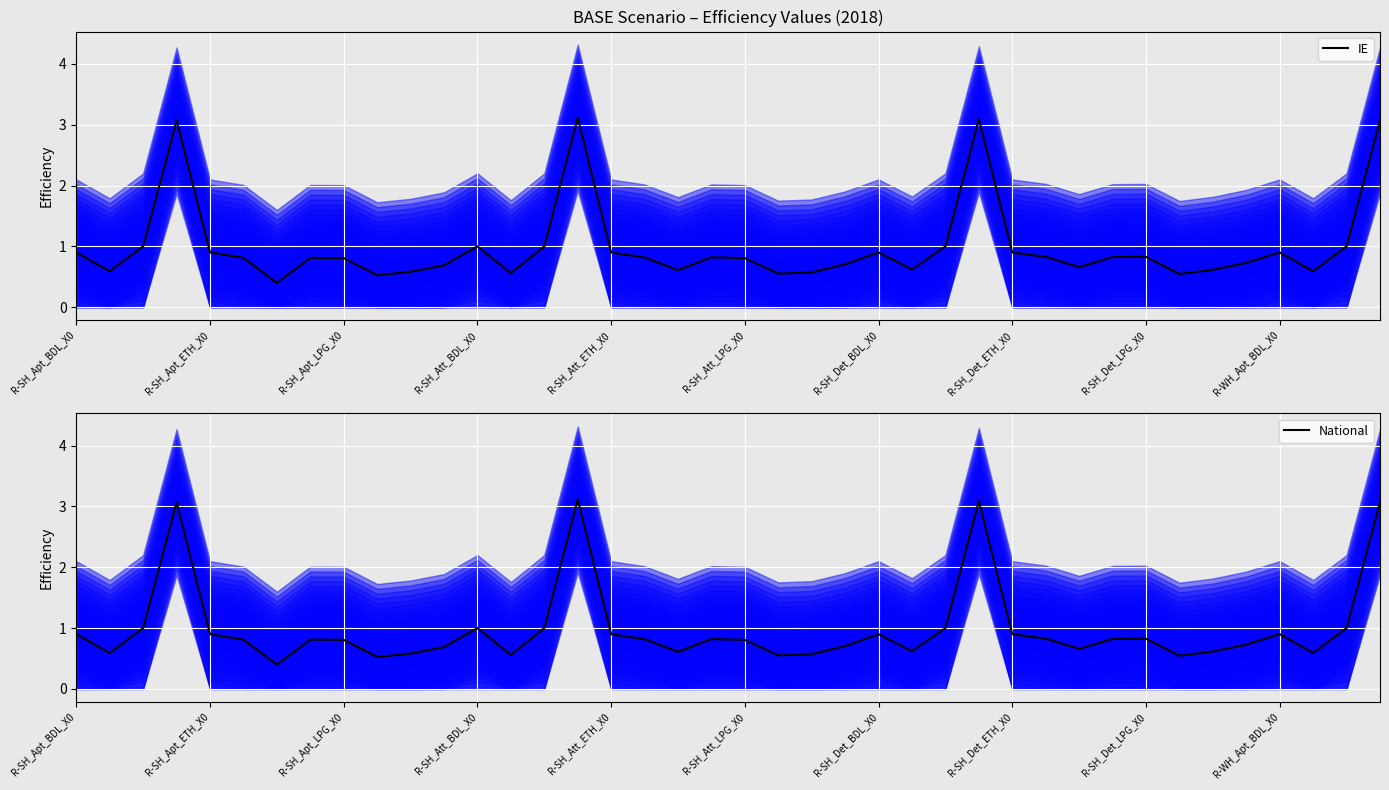

The IE series shows 4.1 at 27. True or false?

False